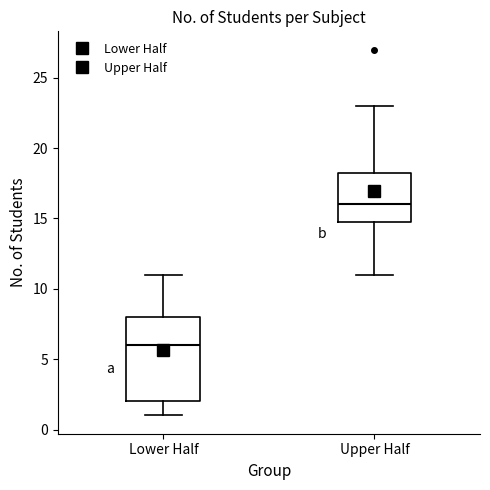

Which box's median line is the highest?

Upper Half